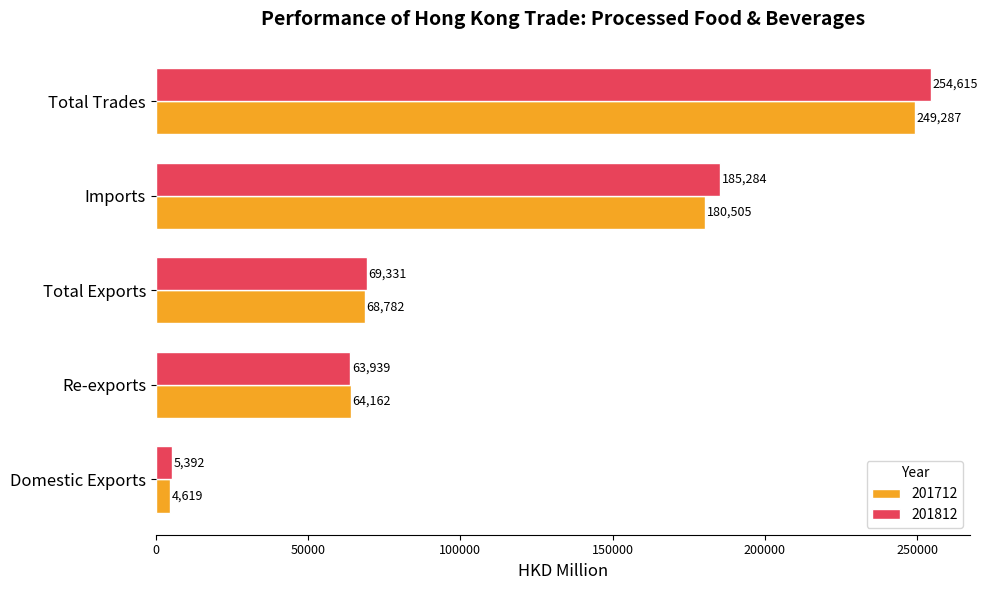

Which series has the largest total across all categories?

201812